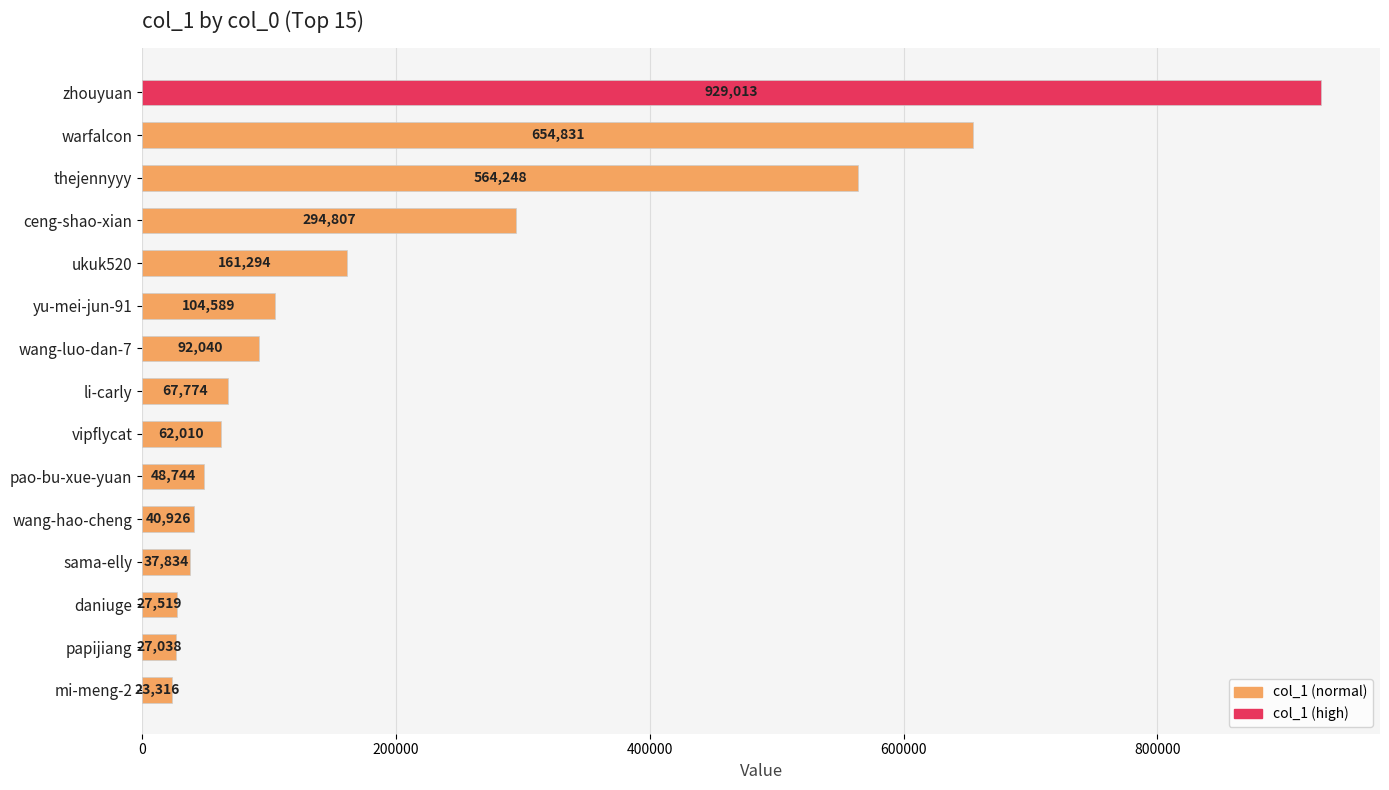

Reading bottom to top, transcribe all the data shown in this chart.

23316	27038	27519	37834	40926	48744	62010	67774	92040	104589	161294	294807	564248	654831	929013